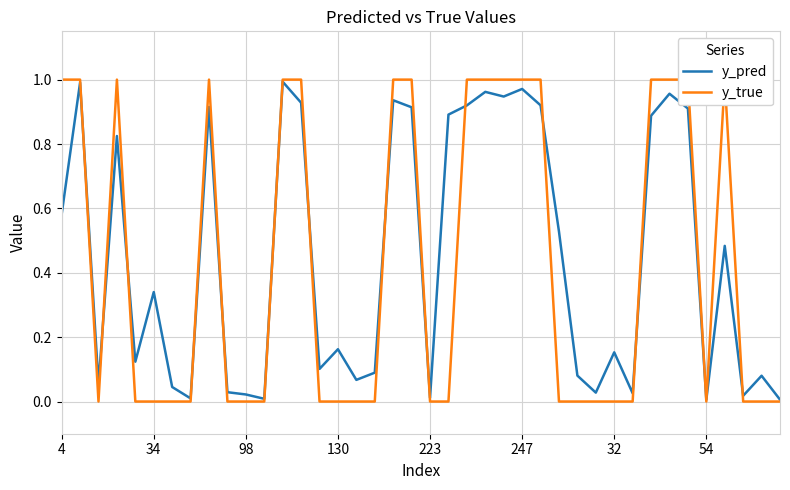

List the series in order of their overall mean, lowest first.

y_true, y_pred